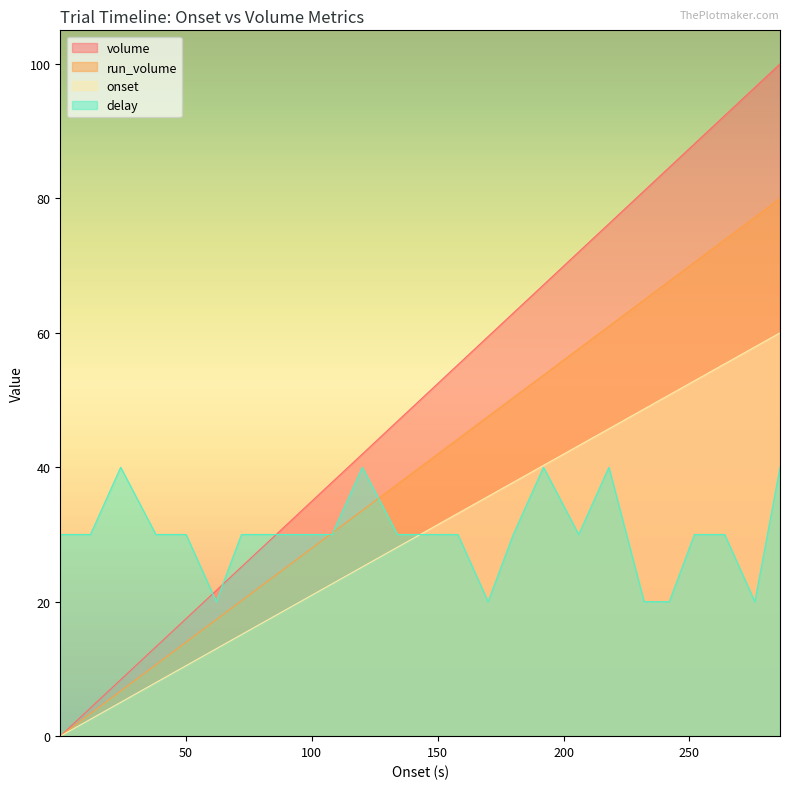

True or false: volume and onset cross at least once.

False